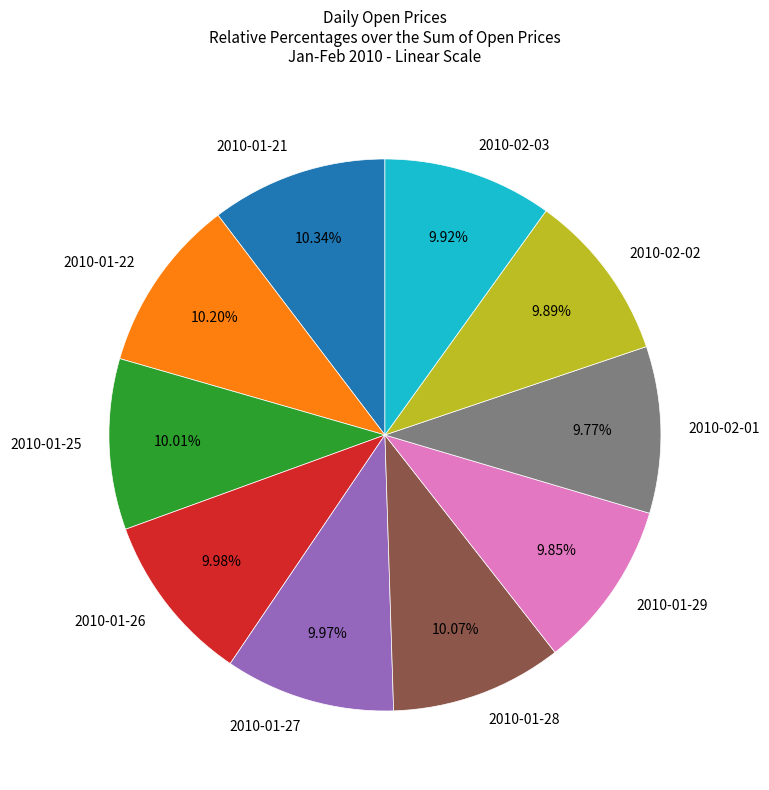

To the nearest percent, what percentage of the pie is 2010-02-03?

10%